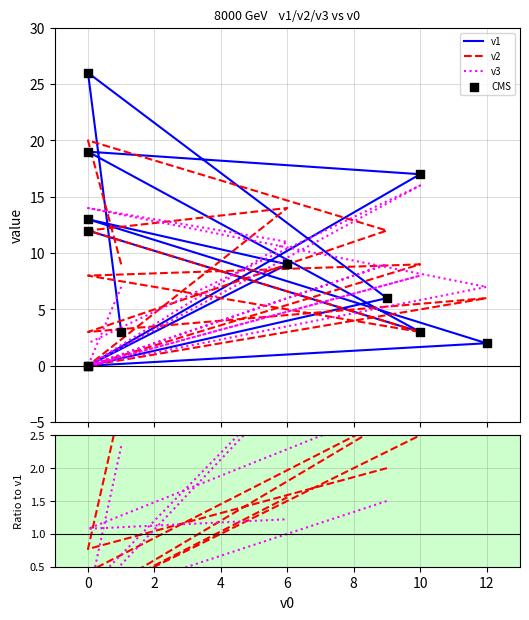

Which series has the largest total across all categories?

v1